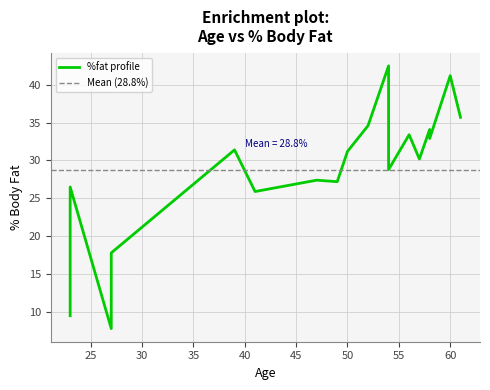

How many data points does each series have?

18